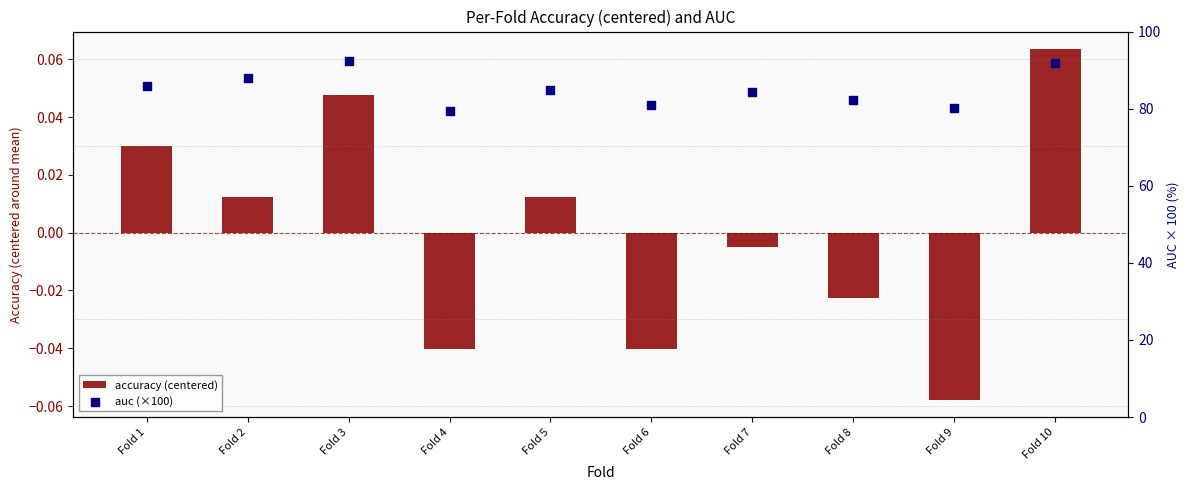

Which series has the widest spread of Y values?

auc (×100)